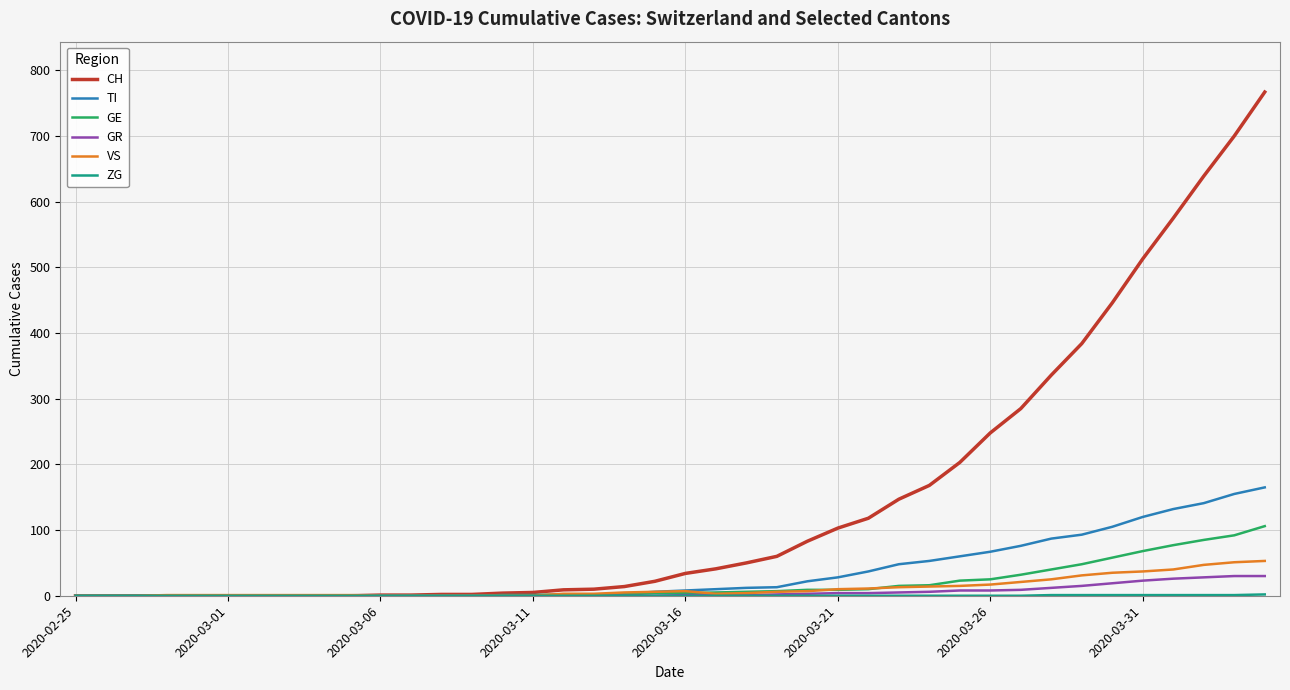

Is this an area chart (filled region under the line)?

No